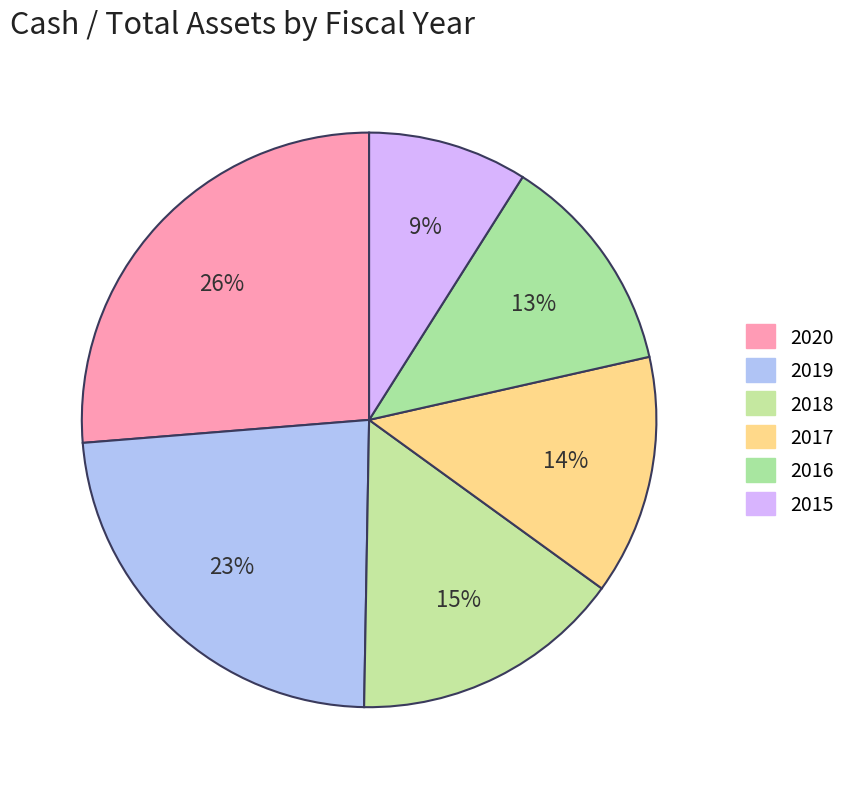

Count the number of slices in the pie.

6